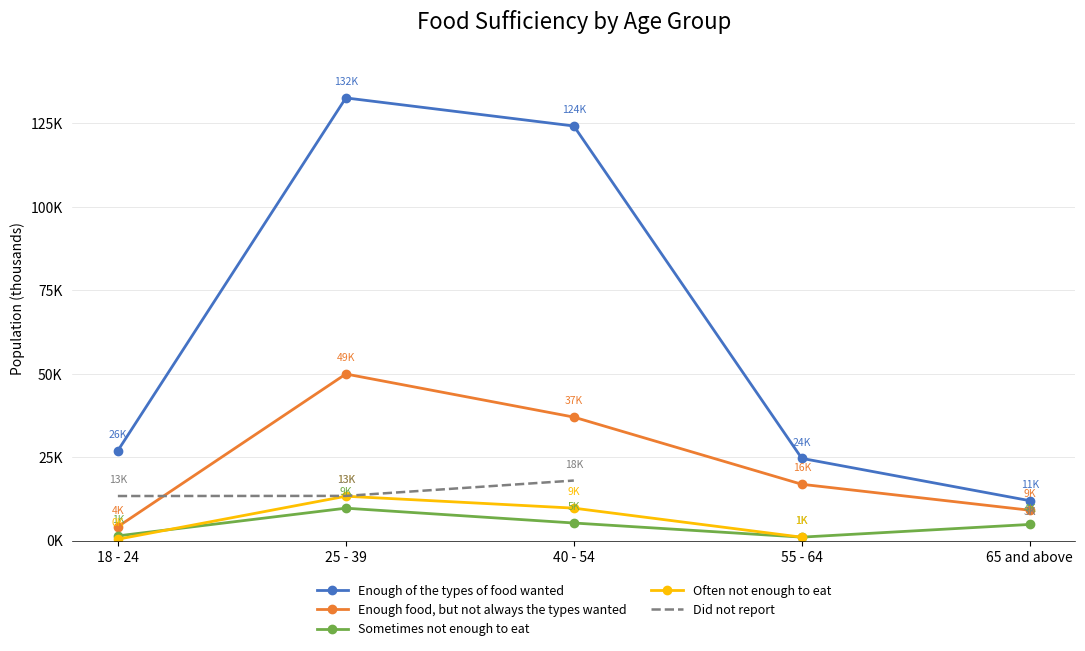

Is the value of Enough of the types of food wanted at 40 - 54 greater than the value of Enough food, but not always the types wanted at 18 - 24?

Yes